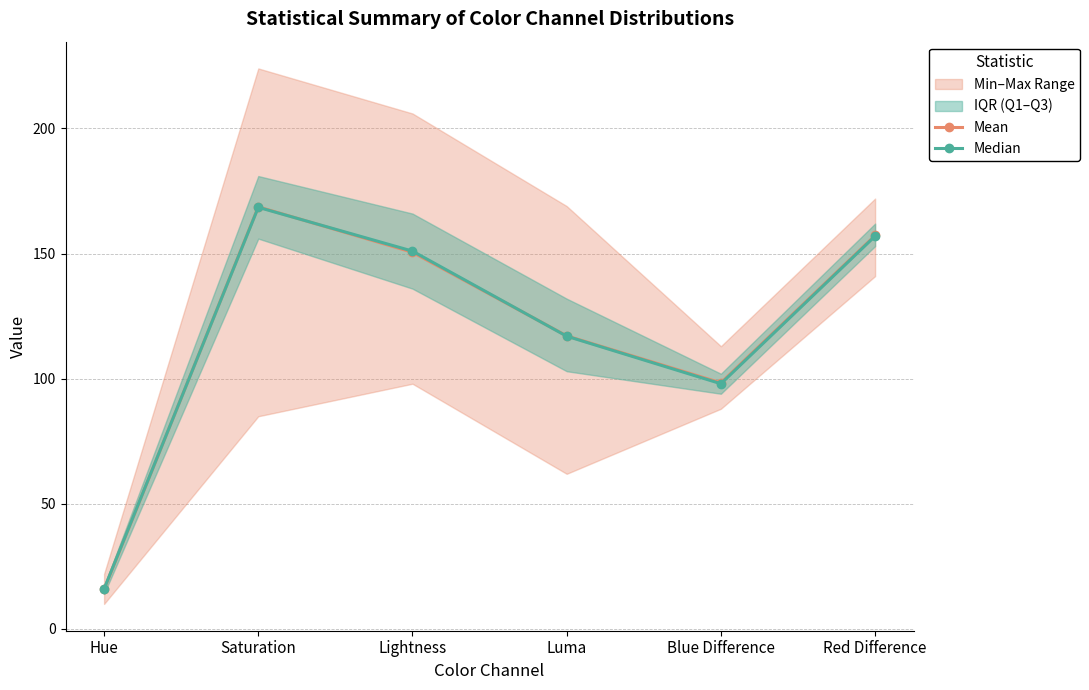

Which category has the lowest value in the Mean series?

Hue